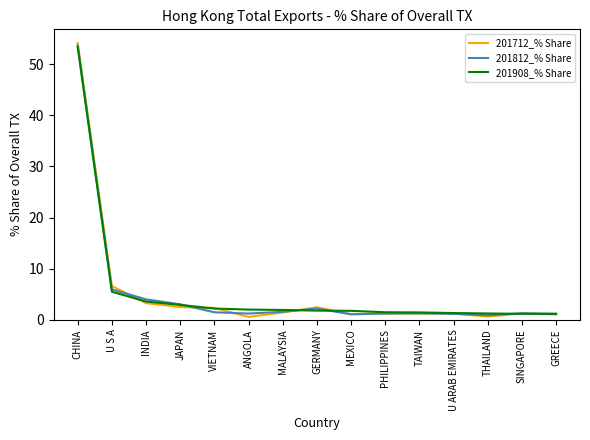

In 201812_% Share, how many points are higher than both neighbors (excluding endpoints)?

3